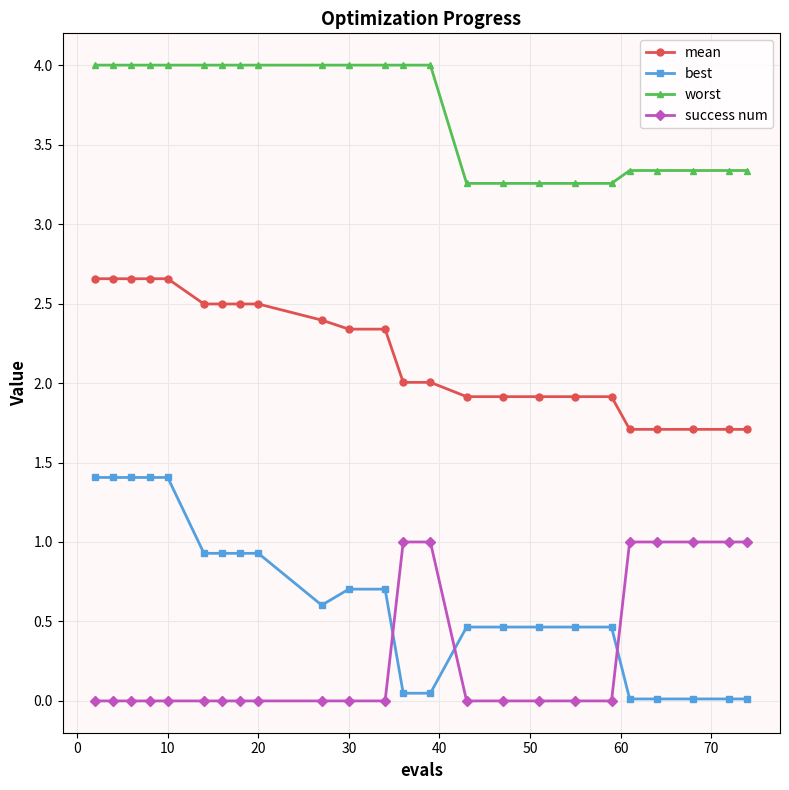

Which series has the widest spread of values?

best